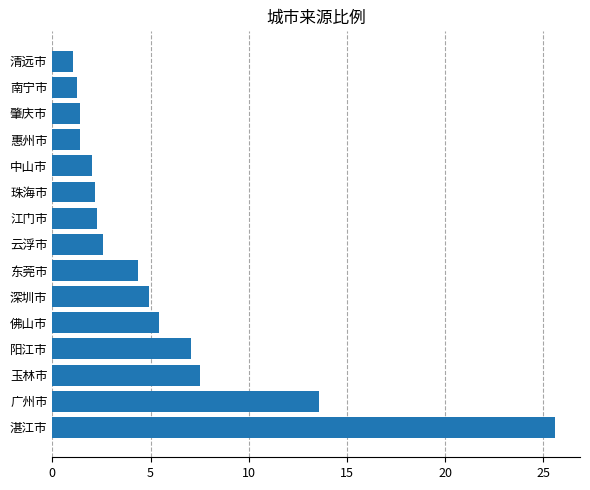

What is the sum of all values?

82.6